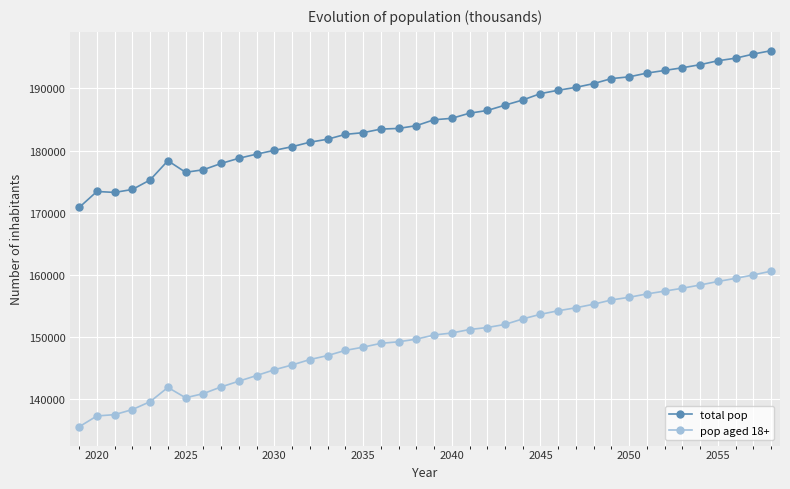

What is the highest value of the pop aged 18+ series?

160606